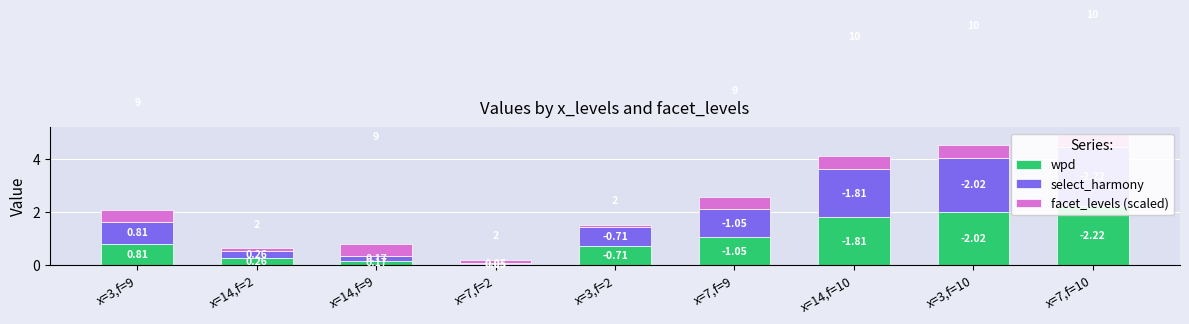

The value of facet_levels (scaled) at x=14,f=2 is 0.1. True or false?

True